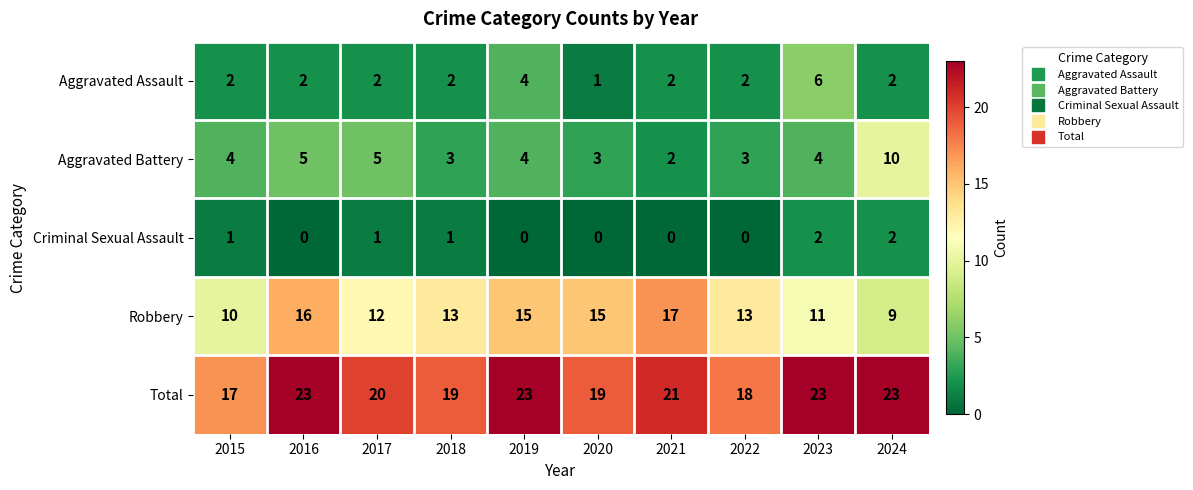

Read the Aggravated Battery value at 2020.

3